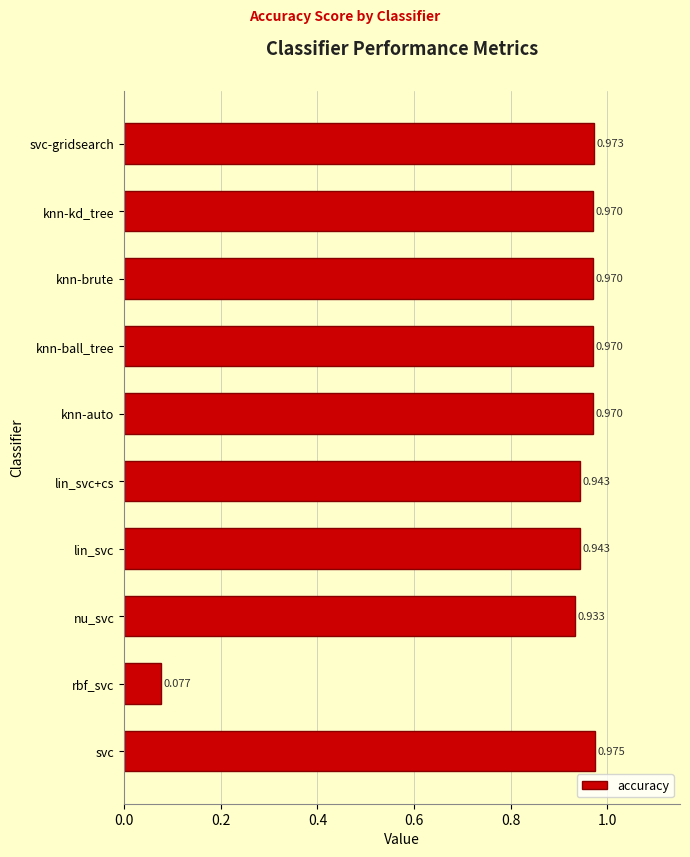

How many bars are there in total?

10